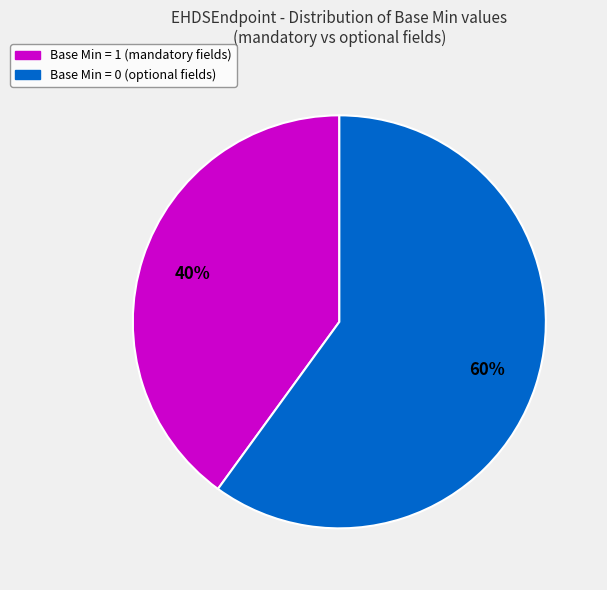

To the nearest percent, what is the average slice percentage?

50%